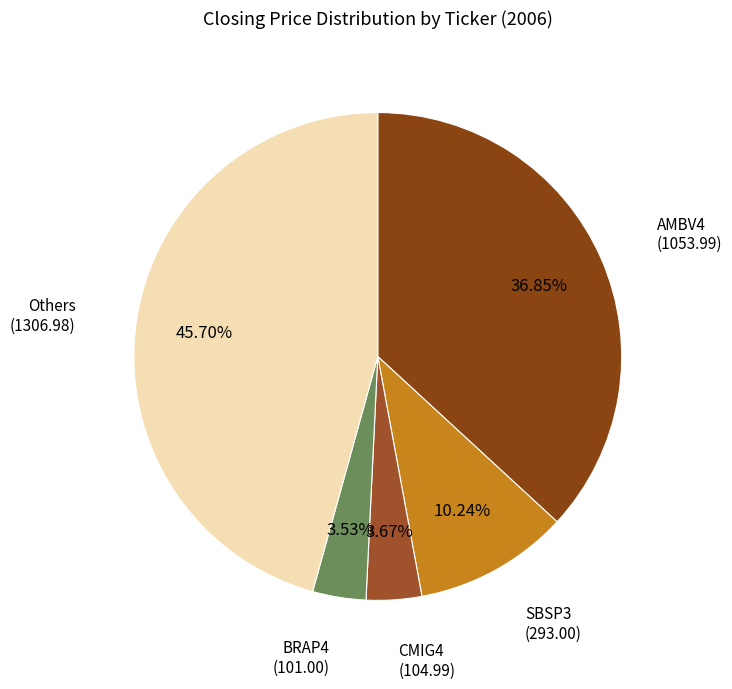

Is there any slice that represents more than half of the pie?

No